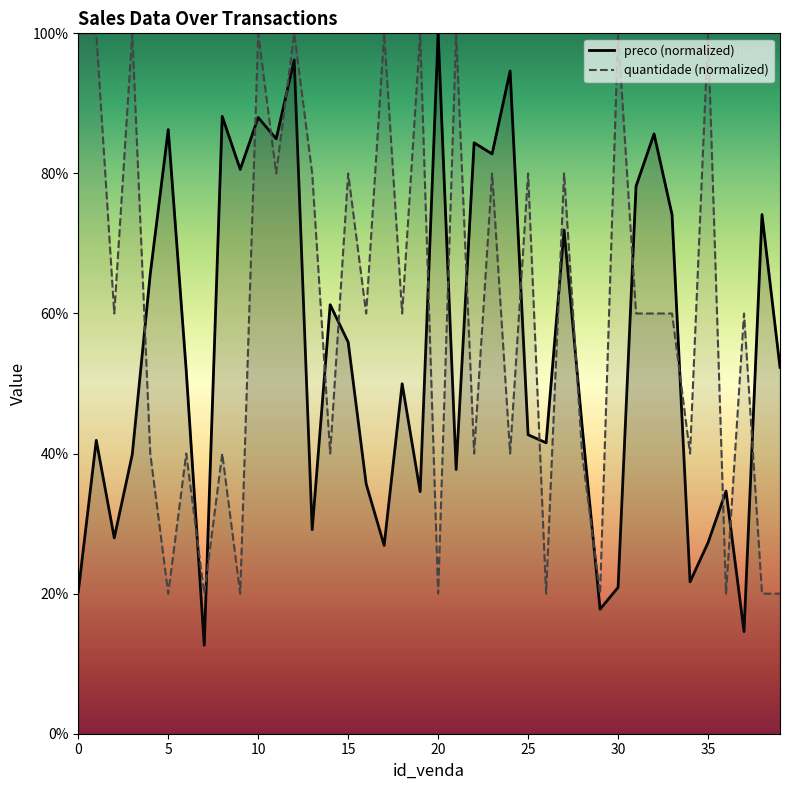

Reading left to right, list all the values displayed in this chart.

preco (normalized): 20.3	41.9	28.0	39.9	65.6	86.3	51.8	12.6	88.1	80.6	88.0	84.9	96.2	29.1	61.3	55.9	35.7	26.9	50.0	34.6	100.0	37.7	84.4	82.8	94.6	42.7	41.5	71.9	44.0	17.8	20.9	78.2	85.6	74.1	21.7	27.3	34.7	14.6	74.1	52.3
quantidade (normalized): 100.0	100.0	60.0	100.0	40.0	20.0	40.0	20.0	40.0	20.0	100.0	80.0	100.0	80.0	40.0	80.0	60.0	100.0	60.0	100.0	20.0	100.0	40.0	80.0	40.0	80.0	20.0	80.0	40.0	20.0	100.0	60.0	60.0	60.0	40.0	100.0	20.0	60.0	20.0	20.0